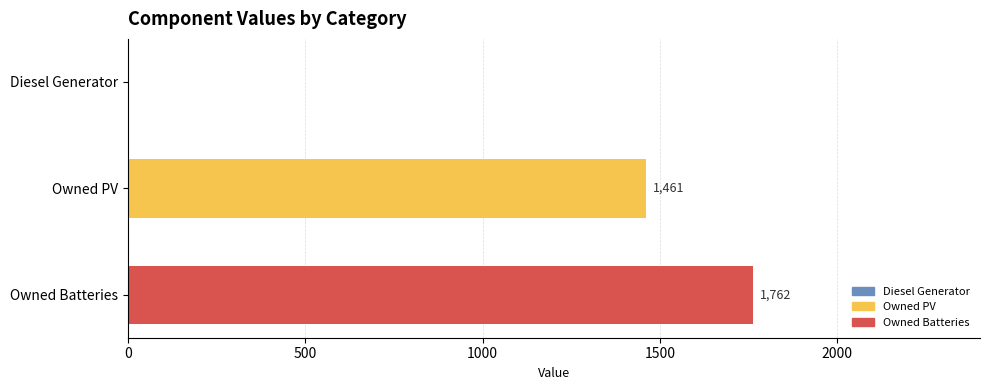

Between Owned PV and Diesel Generator, which is larger?

Owned PV